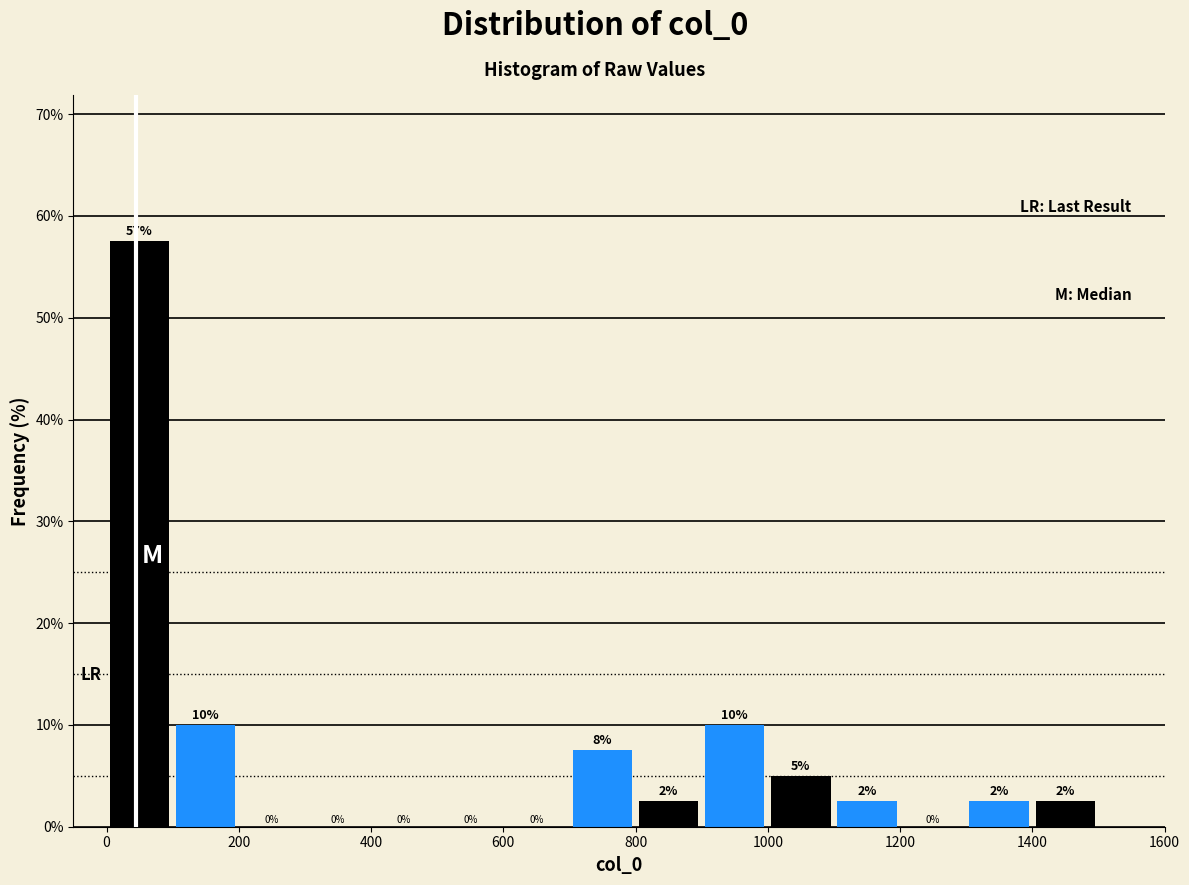

Over which range of the x-axis is the bar tallest?

0 to 100